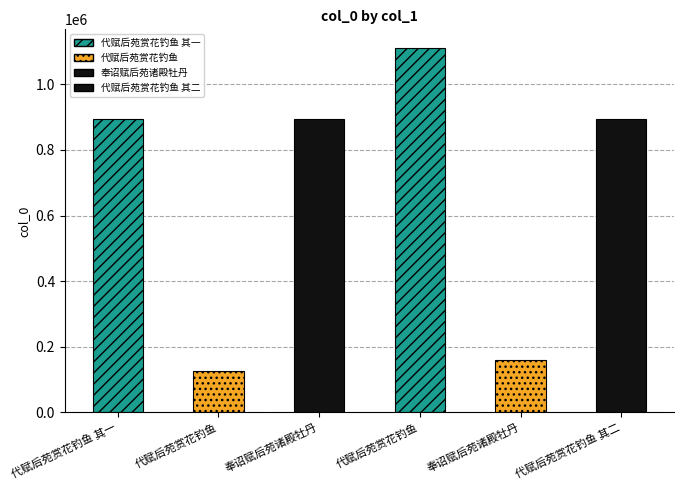

What is the greatest value displayed?

1112231